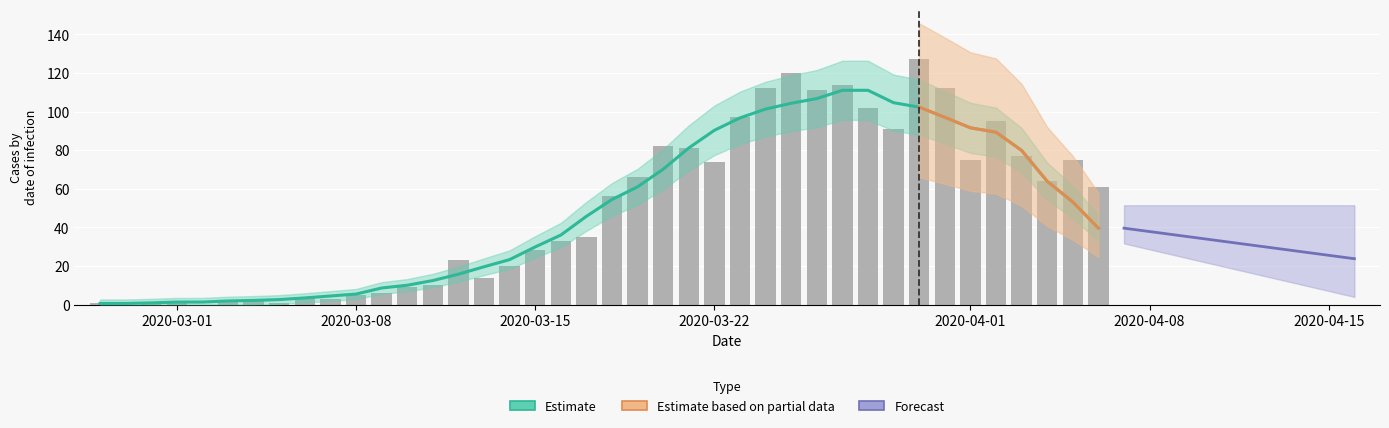

Reading left to right, extract all data points from this chart.

1	0	1	2	0	2	3	1	4	3	5	6	9	10	23	14	20	28	33	35	56	66	82	81	74	97	112	120	111	114	102	91	127	112	75	95	77	64	75	61